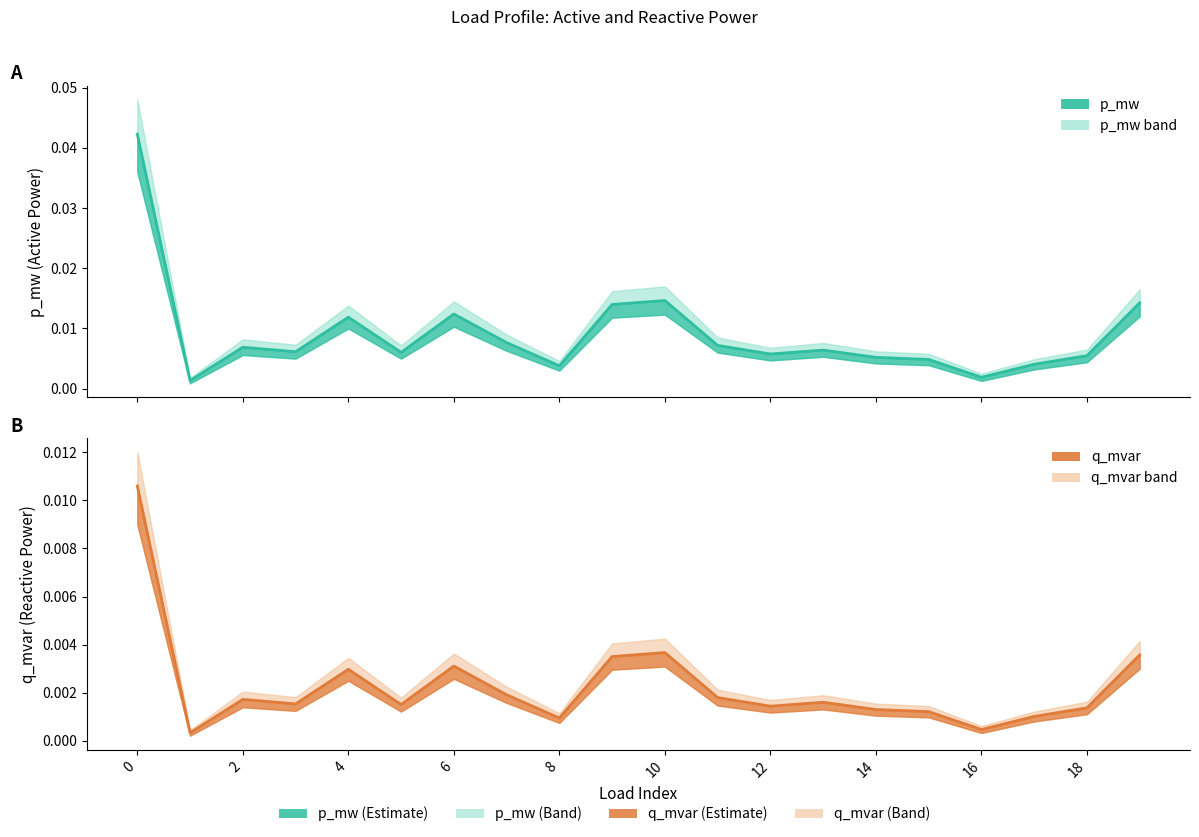

True or false: p_mw line and q_mvar line intersect in this chart.

False